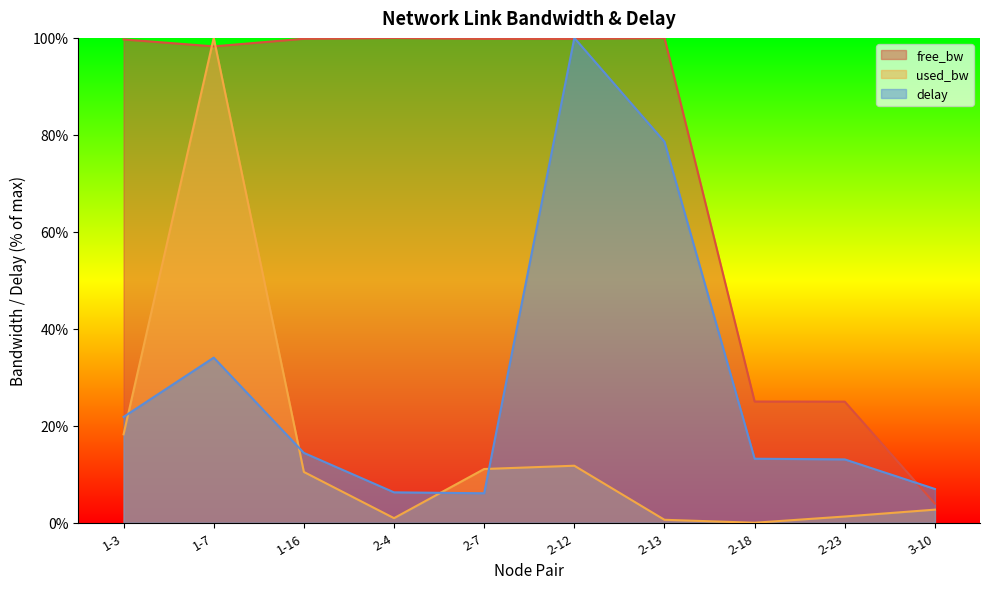

At which category is the sum across all series the highest?

1-7